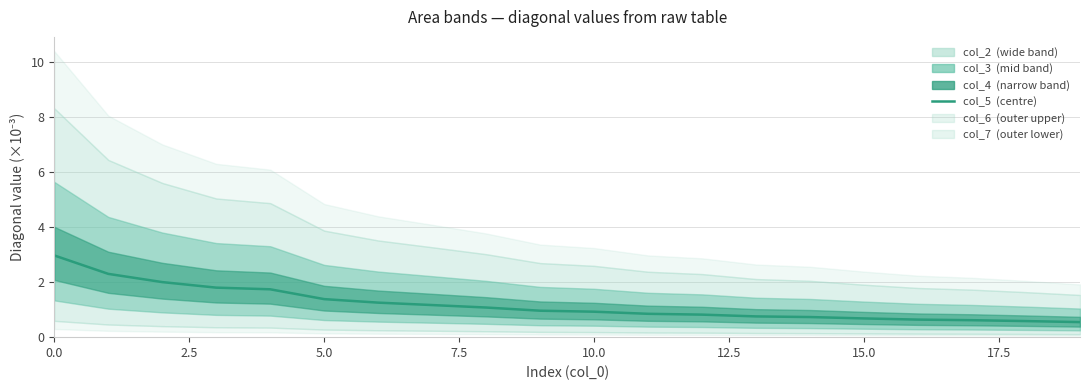

Does the chart display data point markers on the line(s)?

No